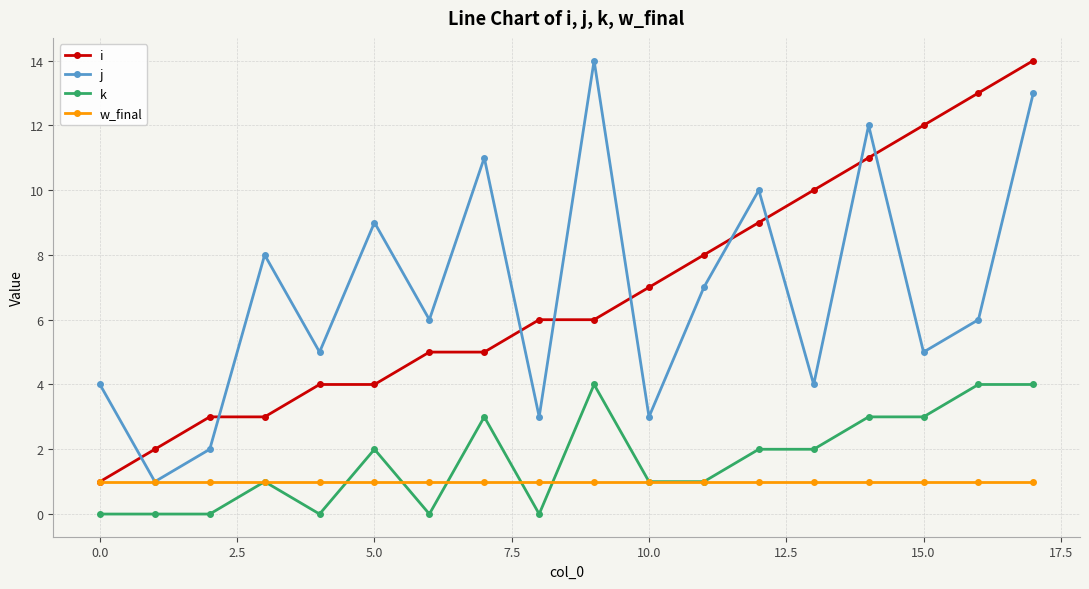

What is the maximum value shown in the chart?

14